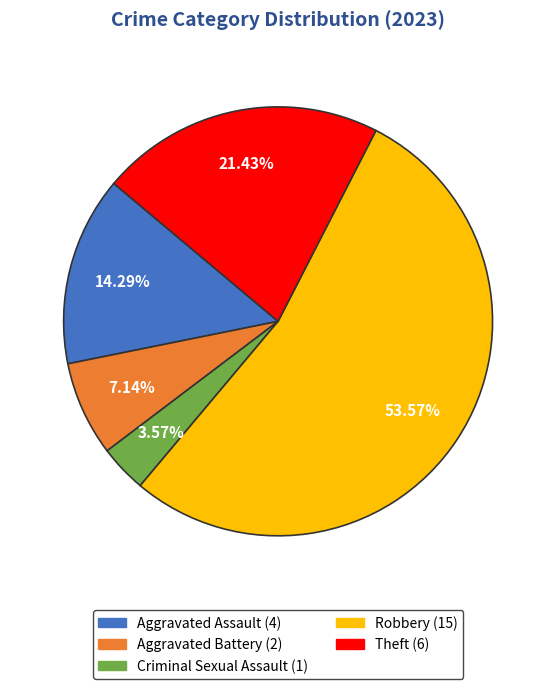

To the nearest percent, what is the difference between the Aggravated Battery and Aggravated Assault slice percentages?

7%